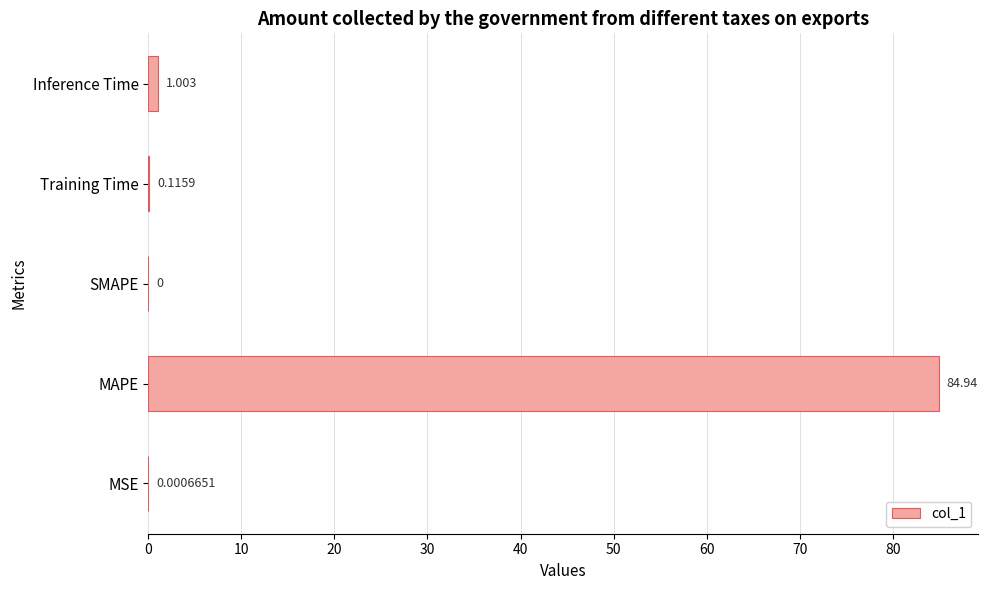

At which category does the chart reach its peak across all series?

MAPE